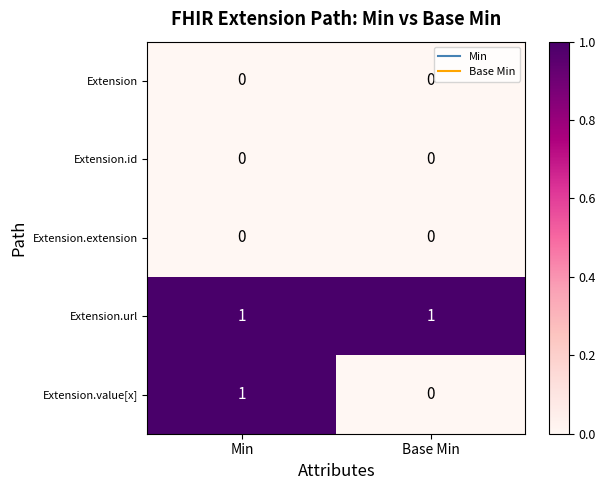

Which series has the largest total across all categories?

Extension.url